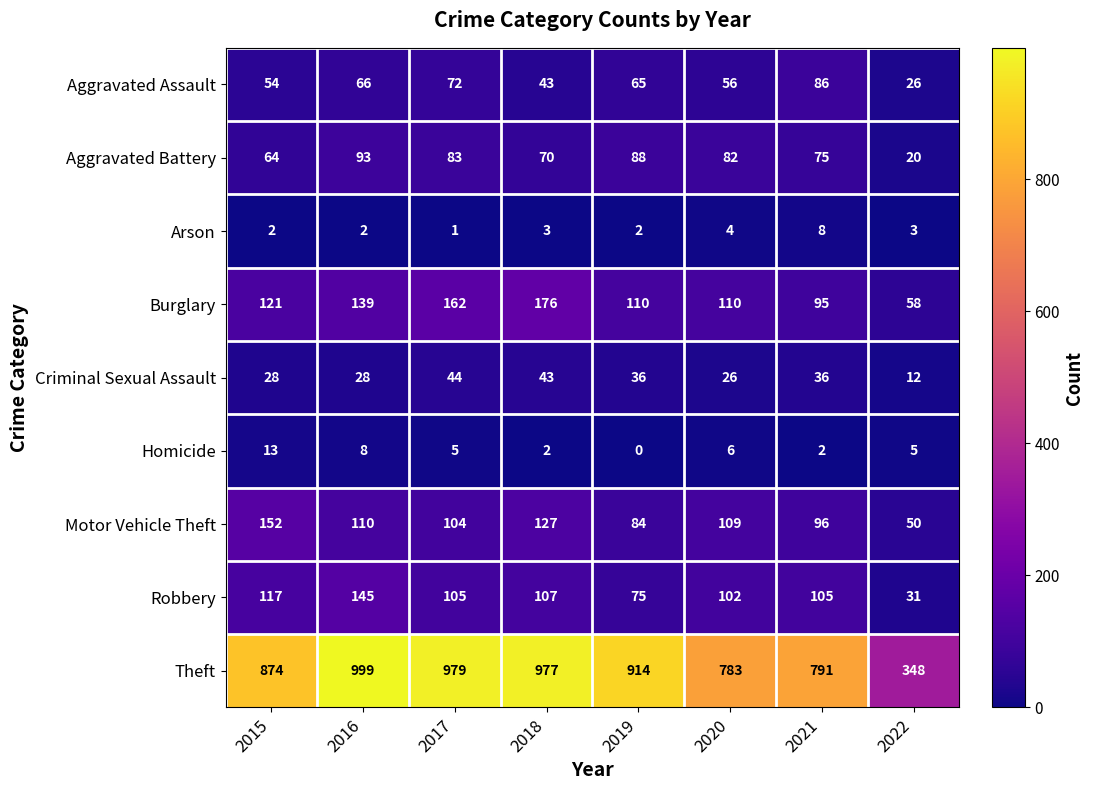

Which series has the largest range (max minus min)?

Theft